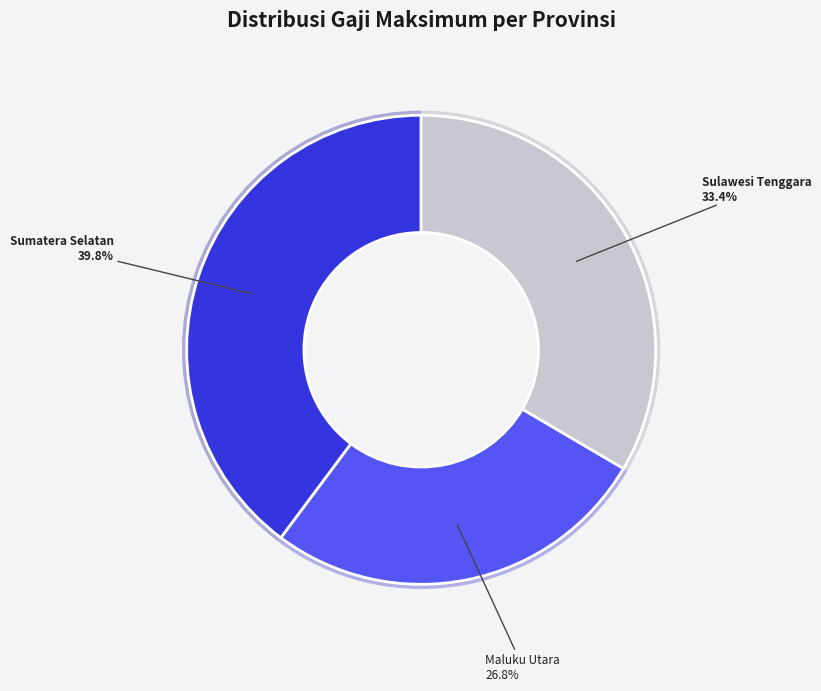

What is the change in value from Pemerintah Provinsi Sumatera Selatan to Pemerintah Provinsi Sulawesi Tenggara?

-950000